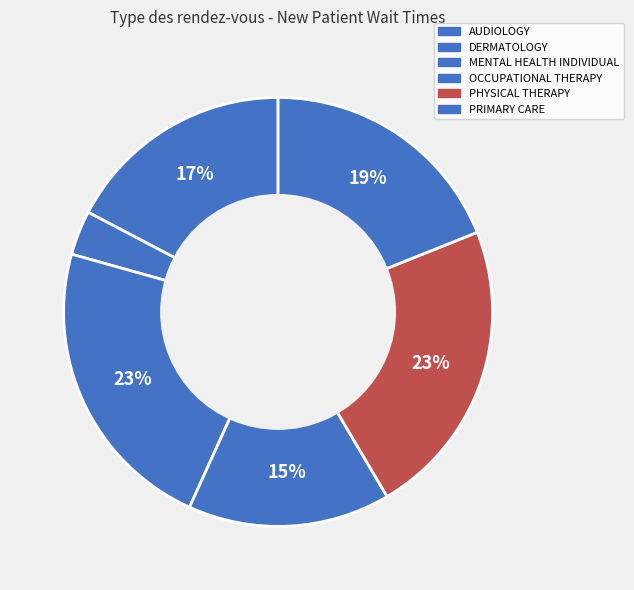

How many segments does this pie chart have?

6